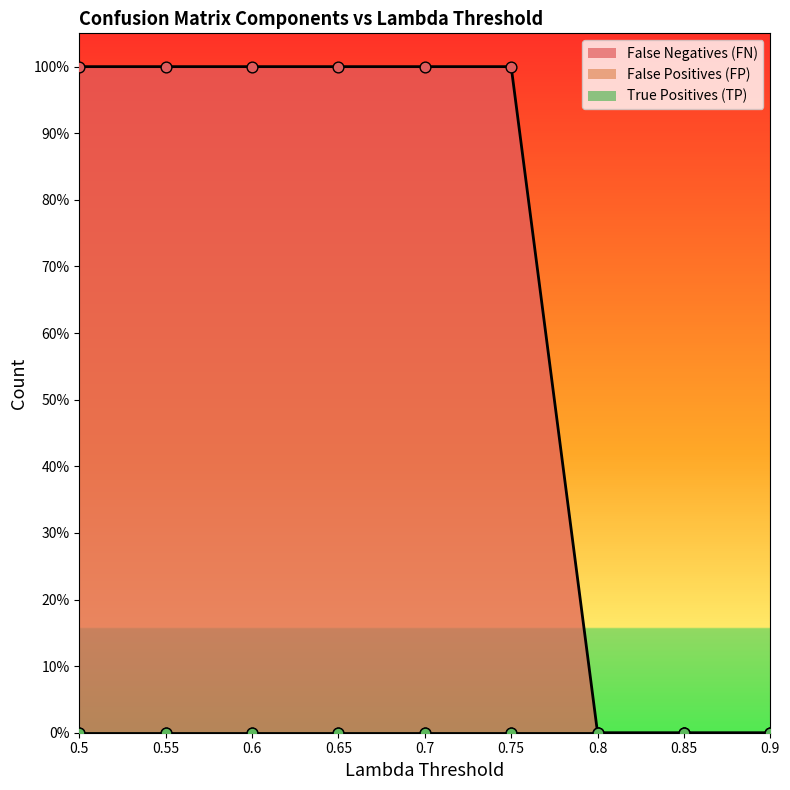

At which category is the sum across all series the highest?

0.75